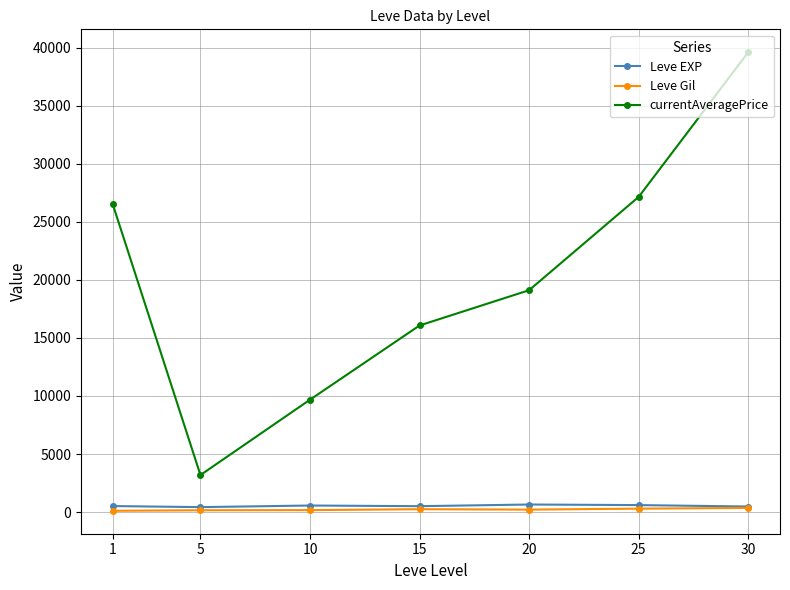

Which series has the largest total across all categories?

currentAveragePrice